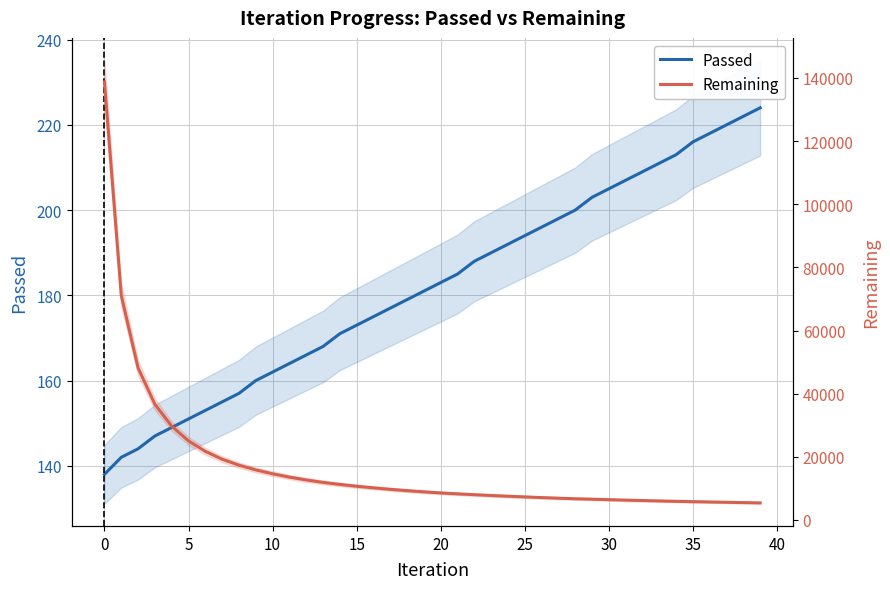

True or false: Passed and Remaining intersect in this chart.

False